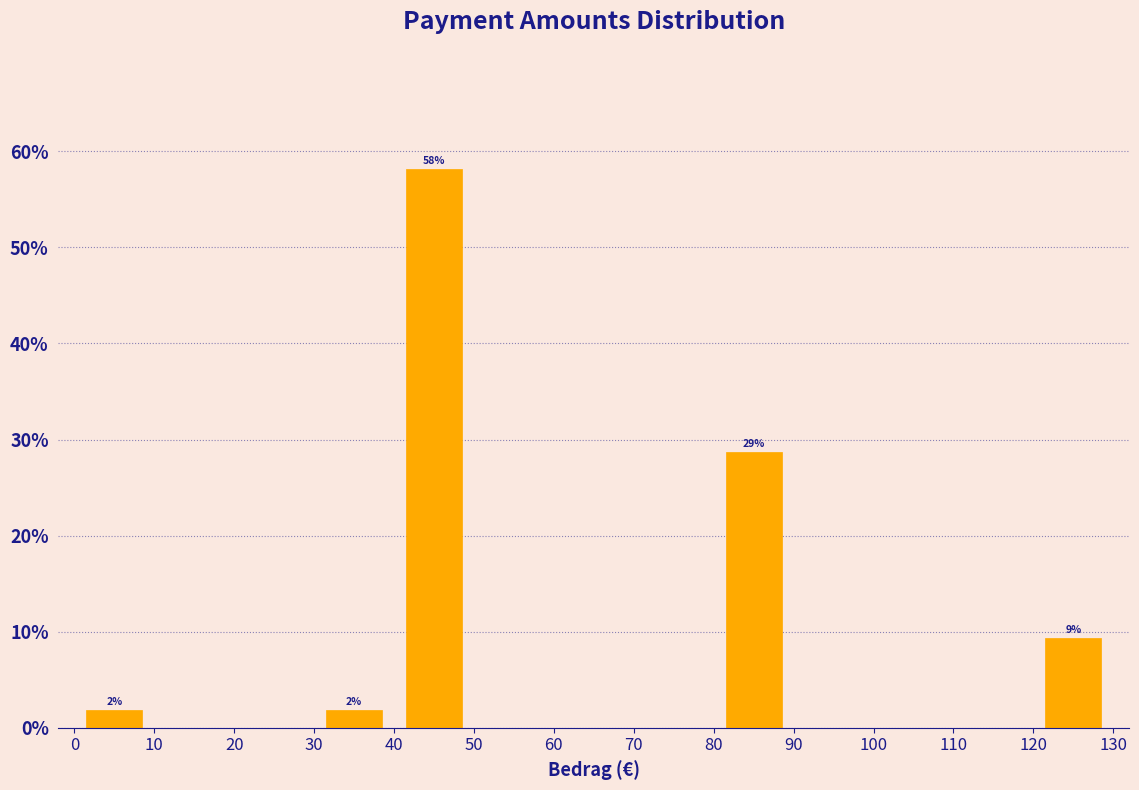

Which range on the x-axis has the tallest bar?

40 to 50